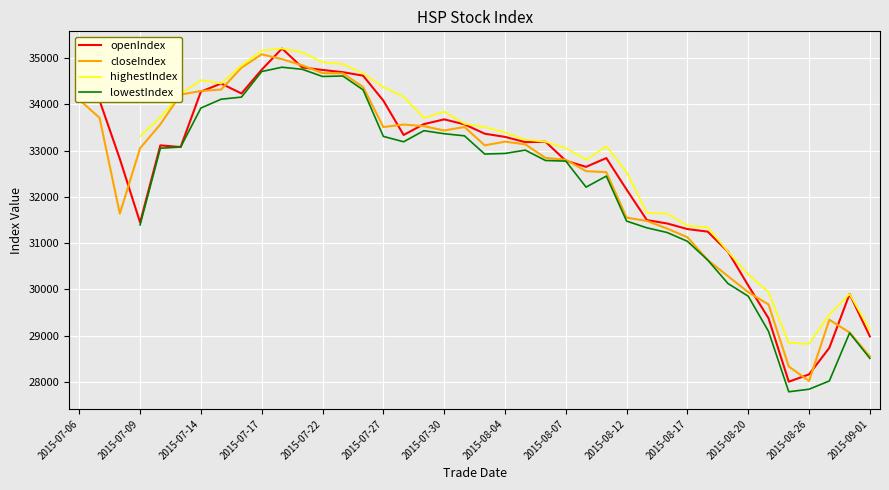

What are all the series names shown in the legend?

openIndex, closeIndex, highestIndex, lowestIndex